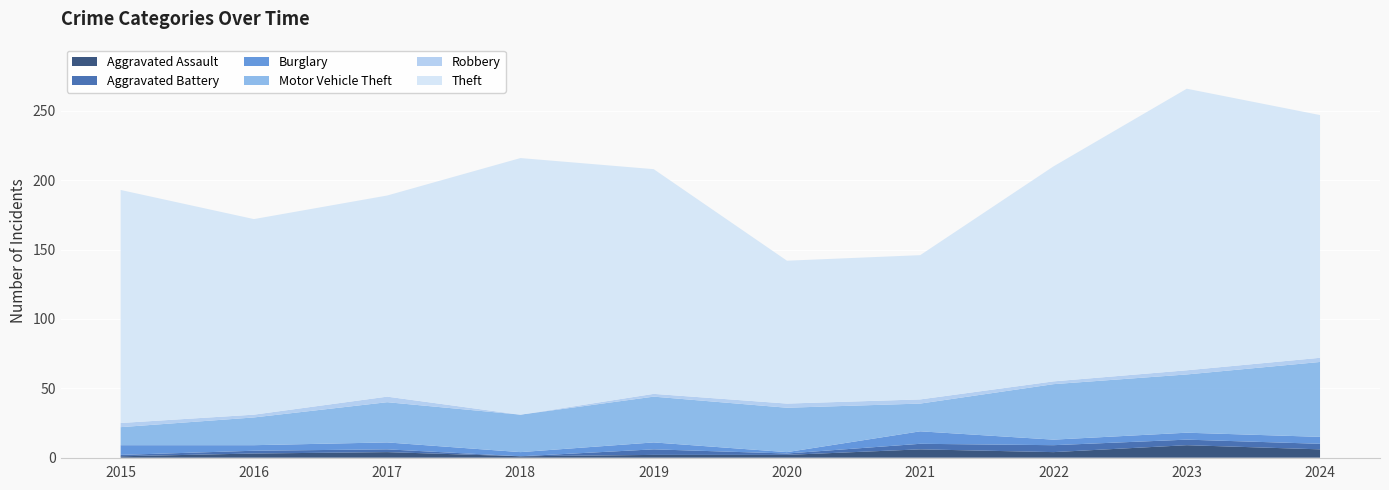

Reading left to right, extract all data points from this chart.

Aggravated Assault: 2015=1	2016=3	2017=4	2018=1	2019=2	2020=2	2021=6	2022=4	2023=9	2024=6
Aggravated Battery: 2015=1	2016=2	2017=2	2018=0	2019=4	2020=1	2021=4	2022=5	2023=4	2024=4
Burglary: 2015=7	2016=4	2017=5	2018=3	2019=5	2020=1	2021=9	2022=4	2023=5	2024=5
Motor Vehicle Theft: 2015=13	2016=20	2017=29	2018=27	2019=33	2020=32	2021=20	2022=40	2023=42	2024=54
Robbery: 2015=3	2016=2	2017=4	2018=0	2019=2	2020=3	2021=3	2022=2	2023=3	2024=3
Theft: 2015=168	2016=141	2017=145	2018=185	2019=162	2020=103	2021=104	2022=155	2023=203	2024=175